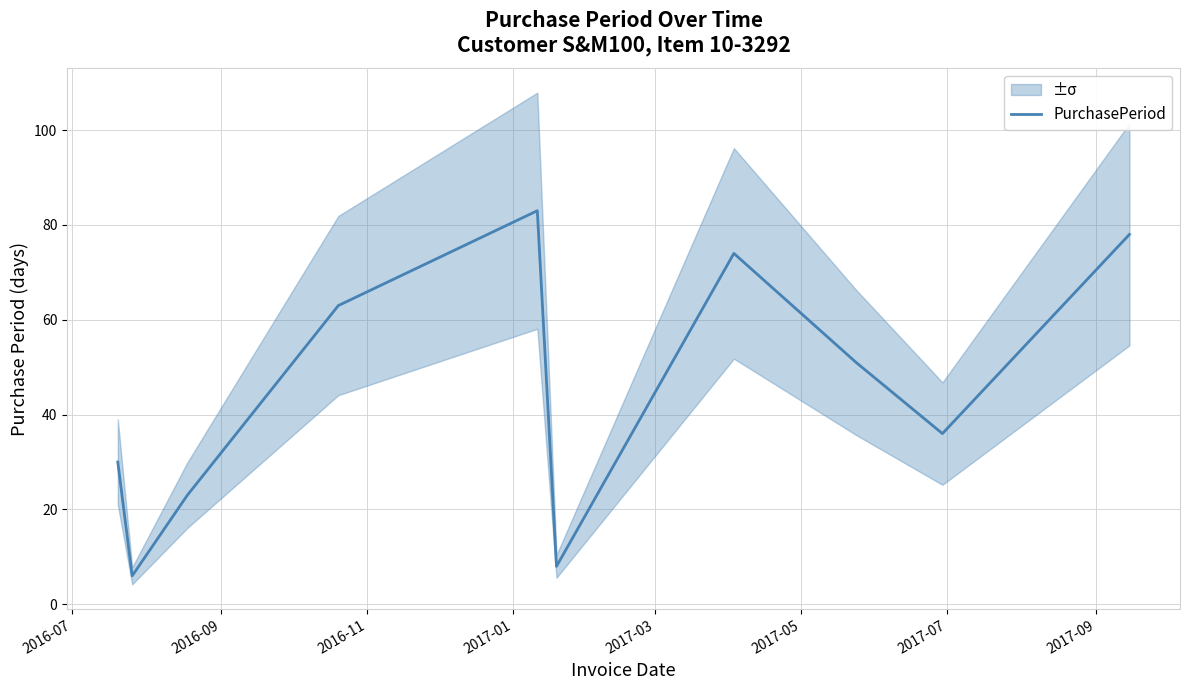

How many lines are shown in the chart?

1